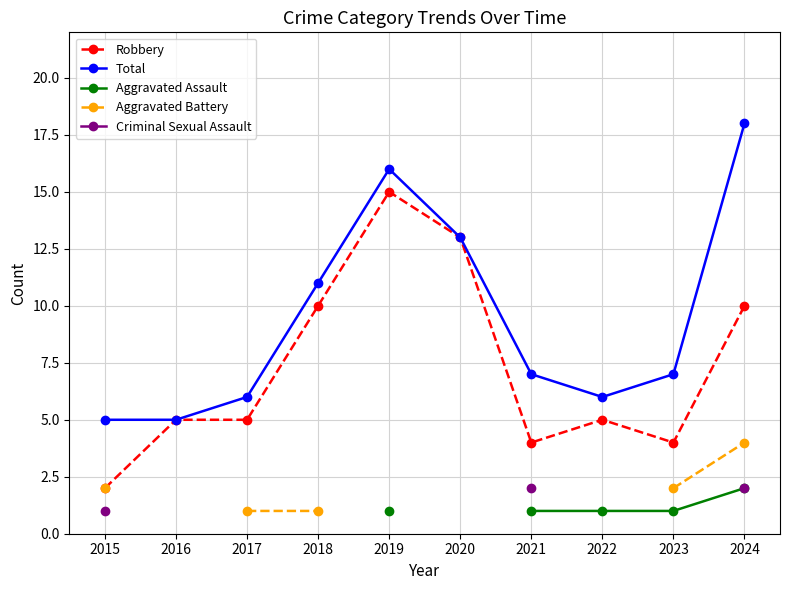

What is the value of the Criminal Sexual Assault point at the 1st from the left?

1.0